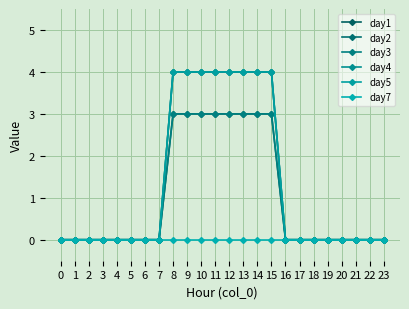

Is this an area chart (filled region under the line)?

No